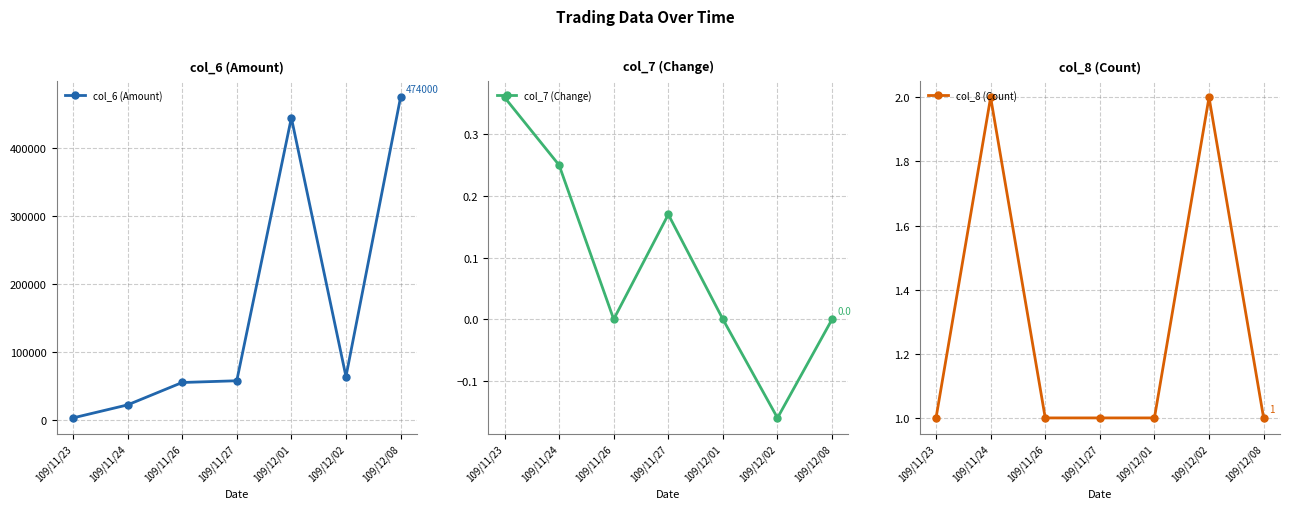

What is the difference between the highest and lowest values at 109/12/02?

64200.2